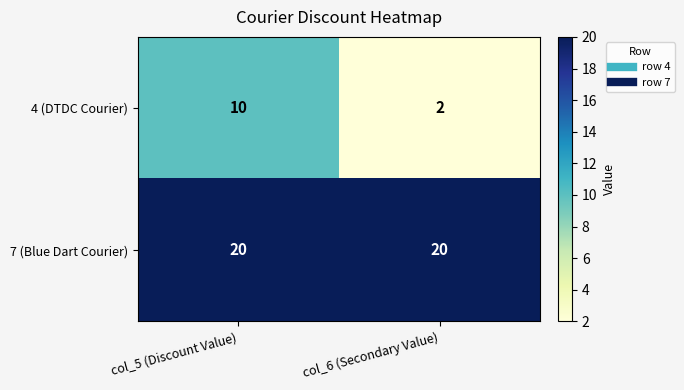

List the series in order of their peak value, lowest first.

4 (DTDC Courier), 7 (Blue Dart Courier)